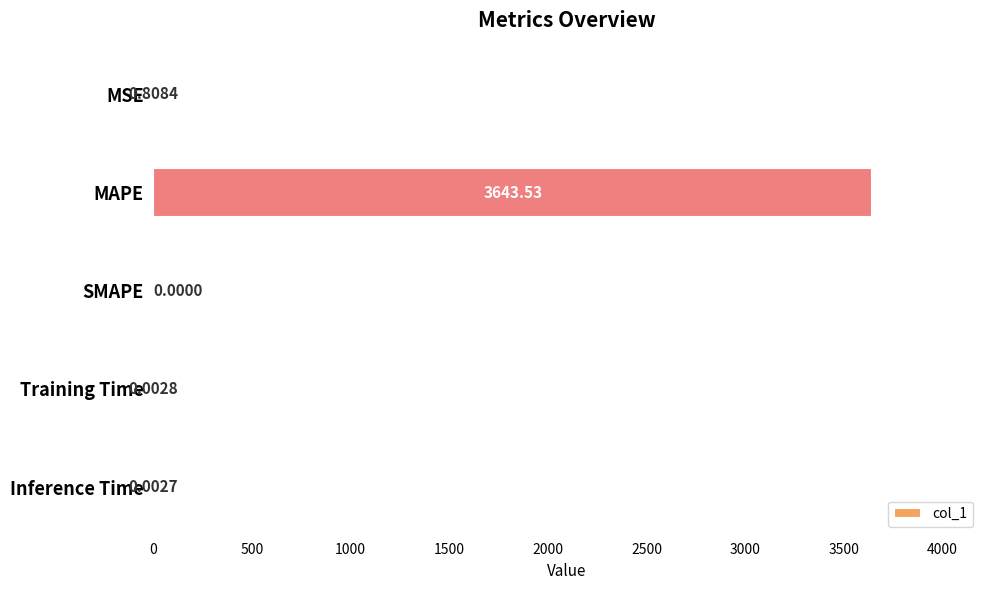

At which category does the chart reach its peak across all series?

MAPE